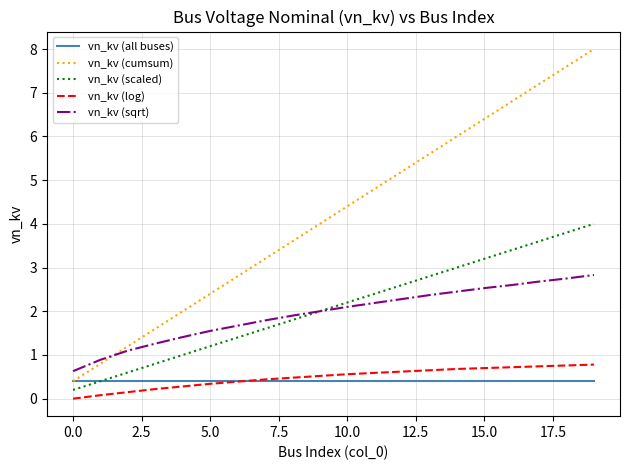

List the series in order of their peak value, lowest first.

vn_kv (all buses), vn_kv (log), vn_kv (sqrt), vn_kv (scaled), vn_kv (cumsum)